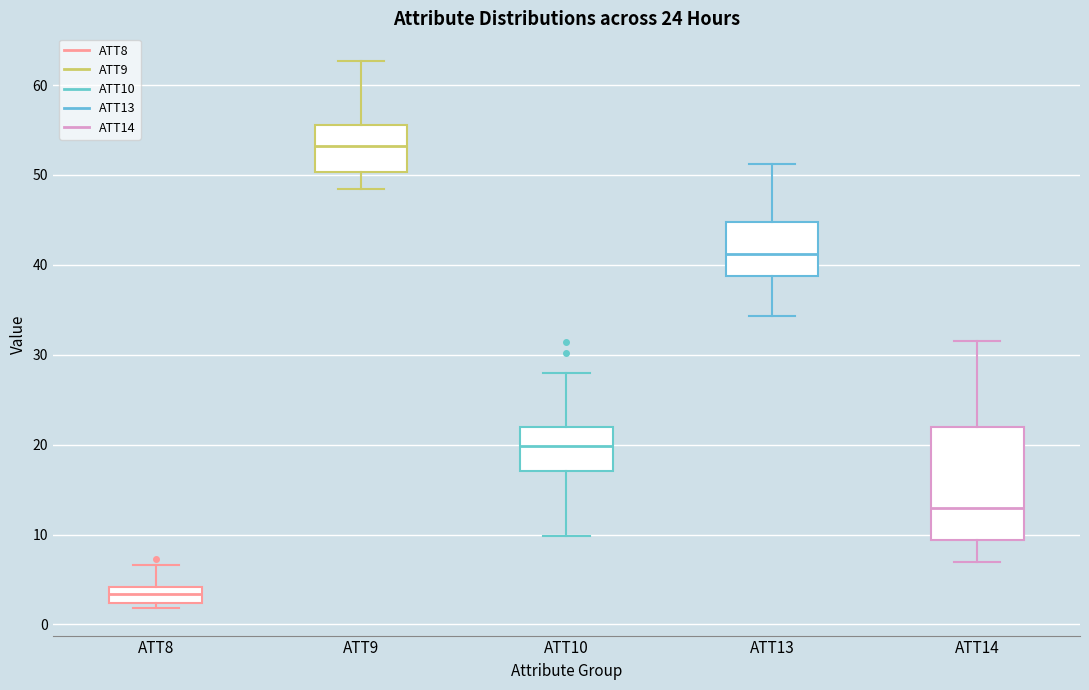

Which box has the highest median line?

ATT9